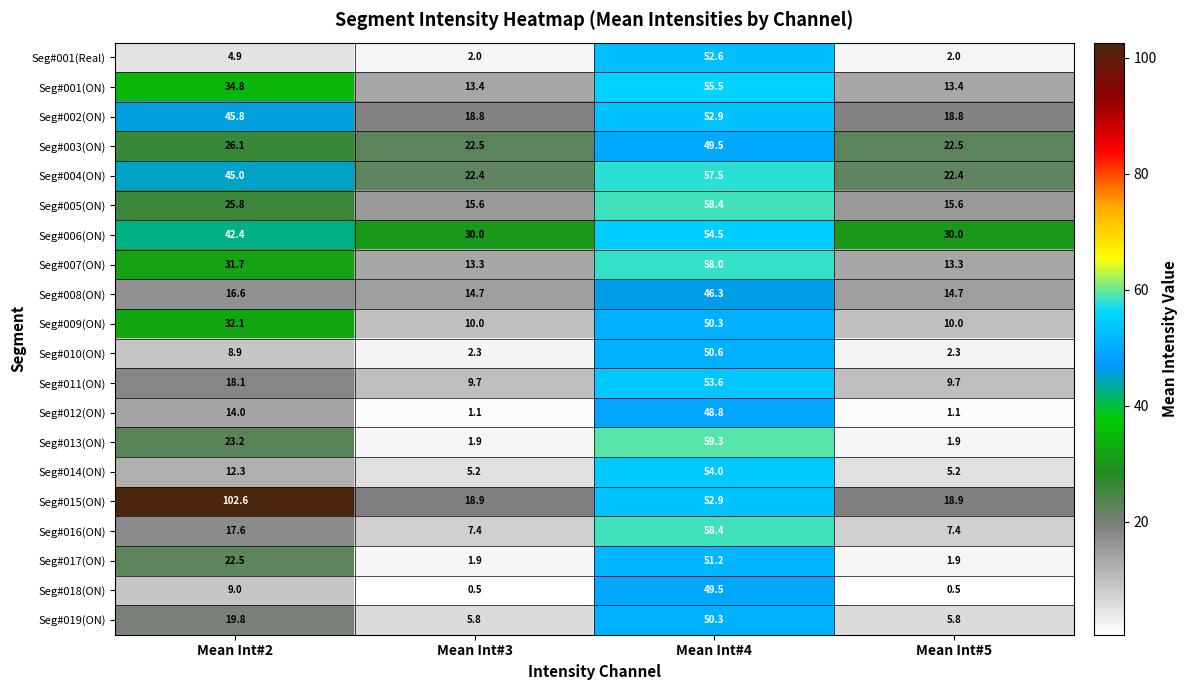

How many series are shown in this chart?

20